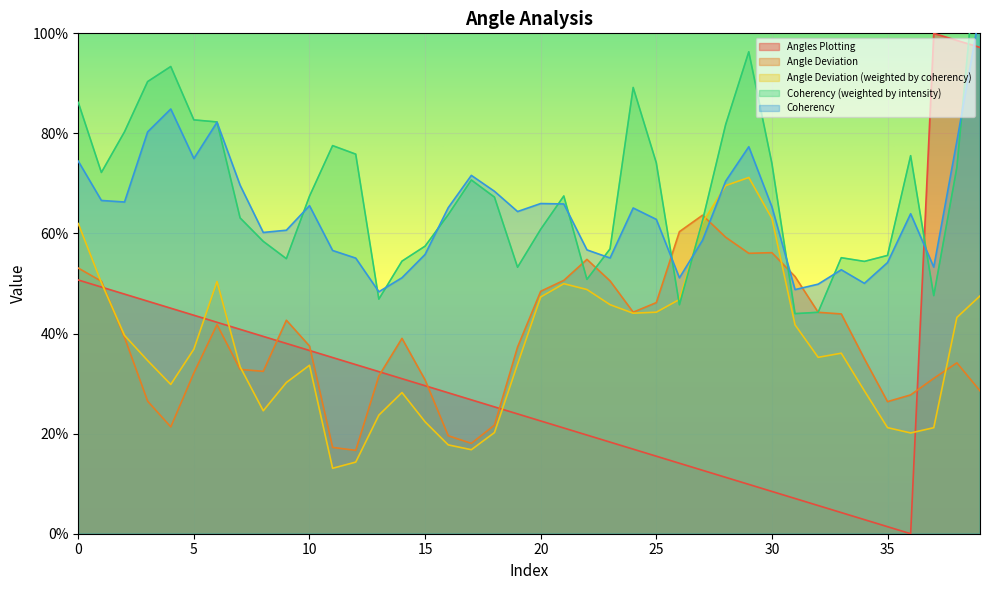

Is it true that Angles Plotting equals 71.7 at 3?

False